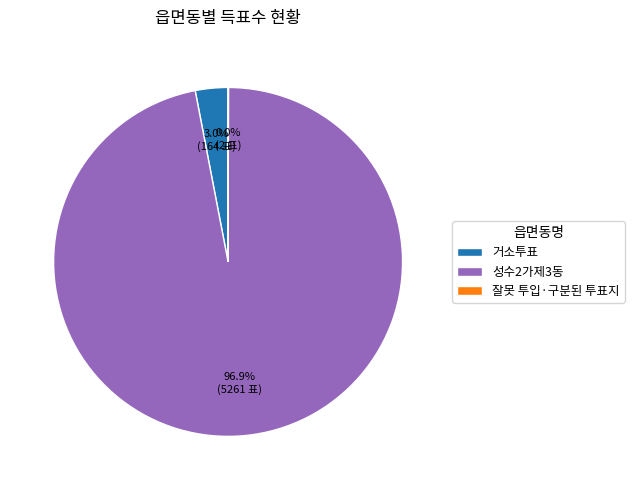

Which slice is the largest?

성수2가제3동